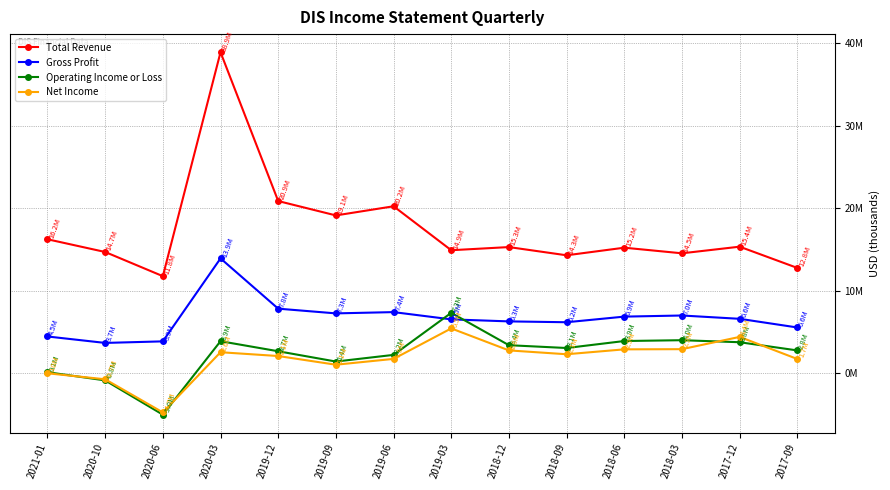

What position from the right is 2018-12?

6